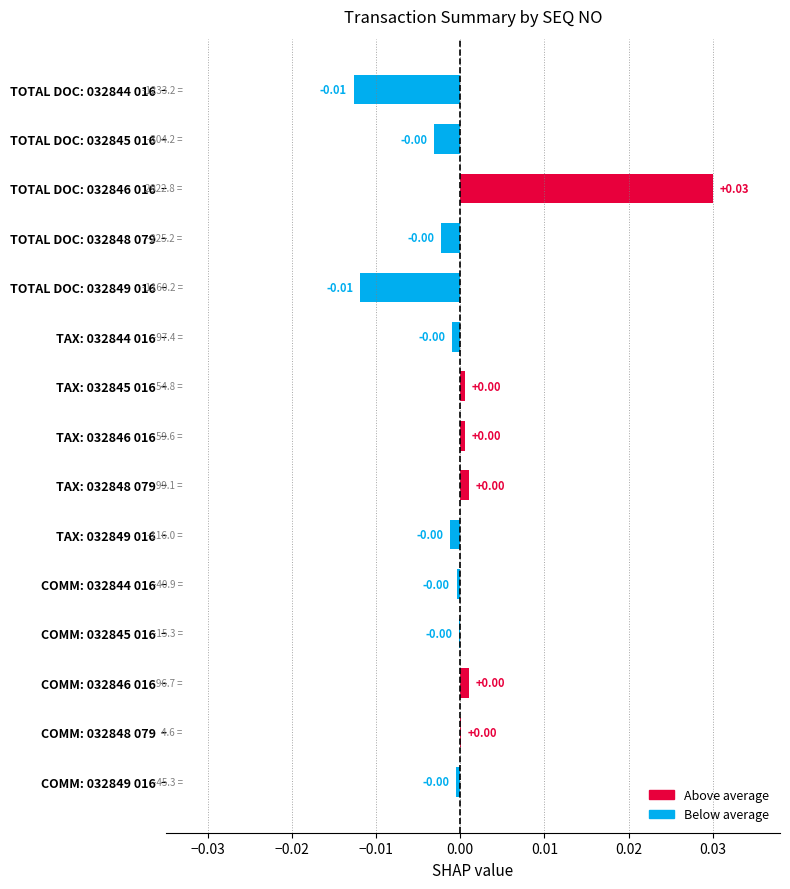

Are the bars horizontal?

Yes